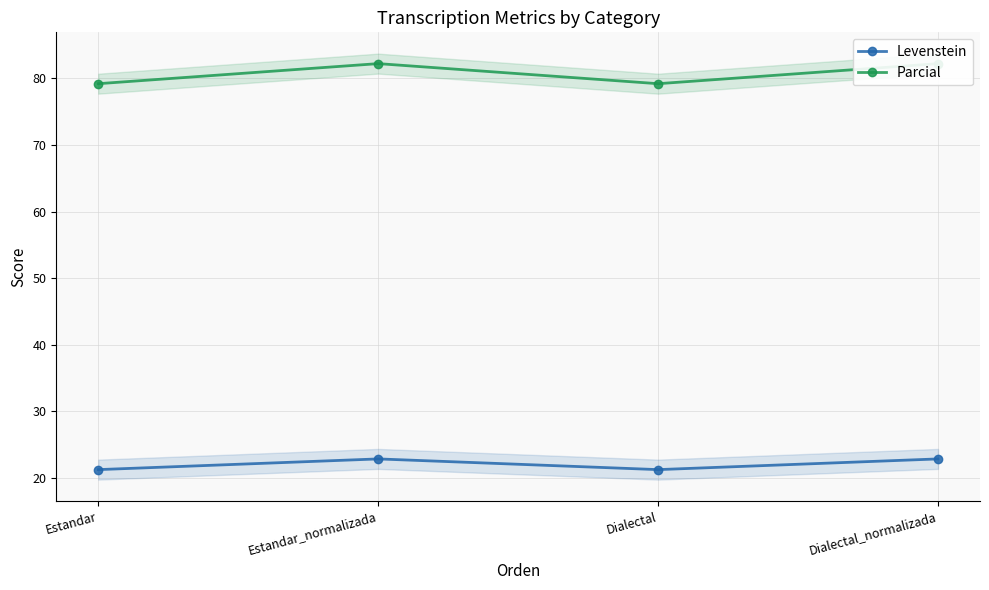

Rank the categories by Parcial value from lowest to highest.

Estandar, Dialectal, Estandar_normalizada, Dialectal_normalizada